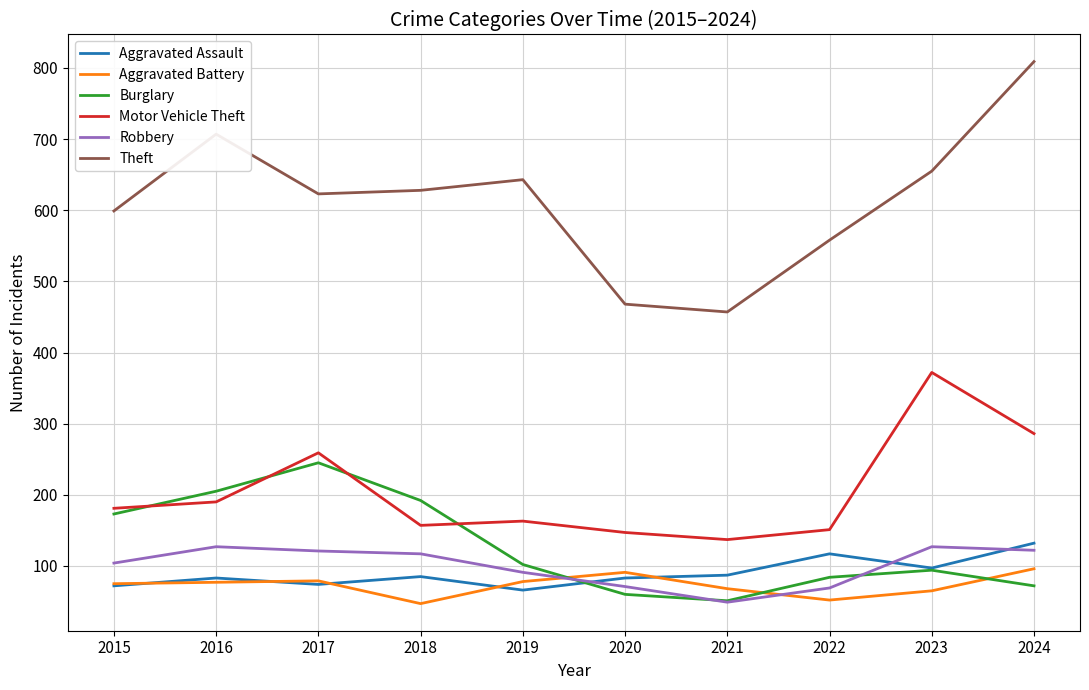

Read the Motor Vehicle Theft value at 2021.

137